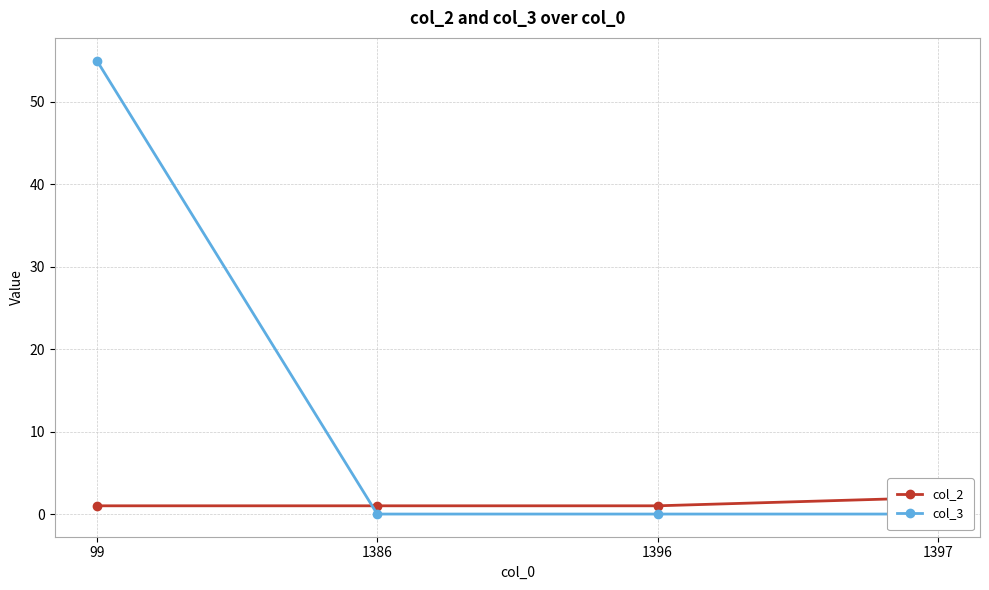

What is the sum of all col_3 values?

55